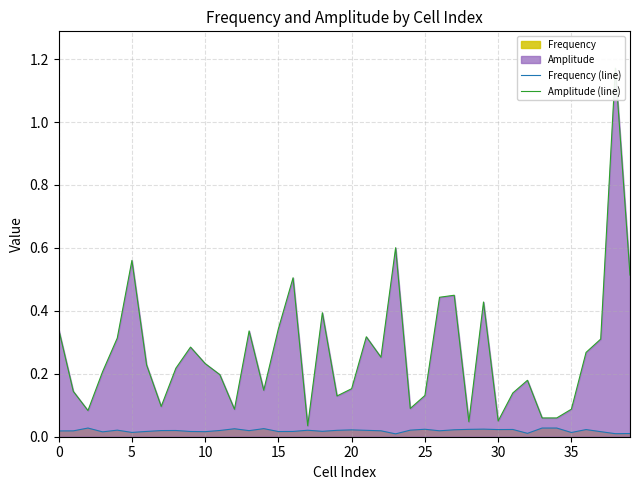

True or false: Amplitude (line) and Frequency (line) cross at least once.

False